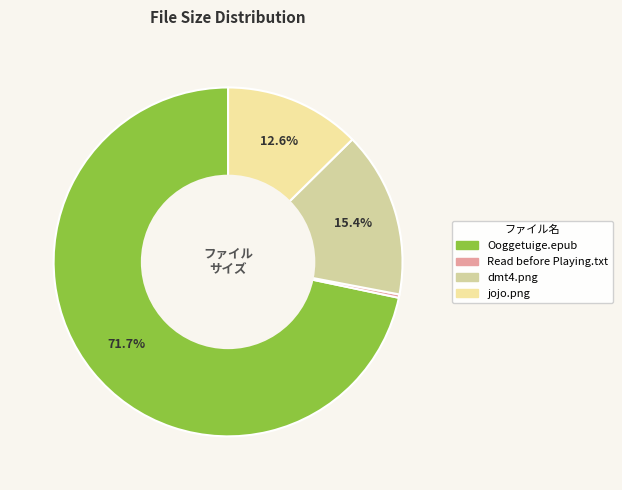

How many segments does this pie chart have?

4